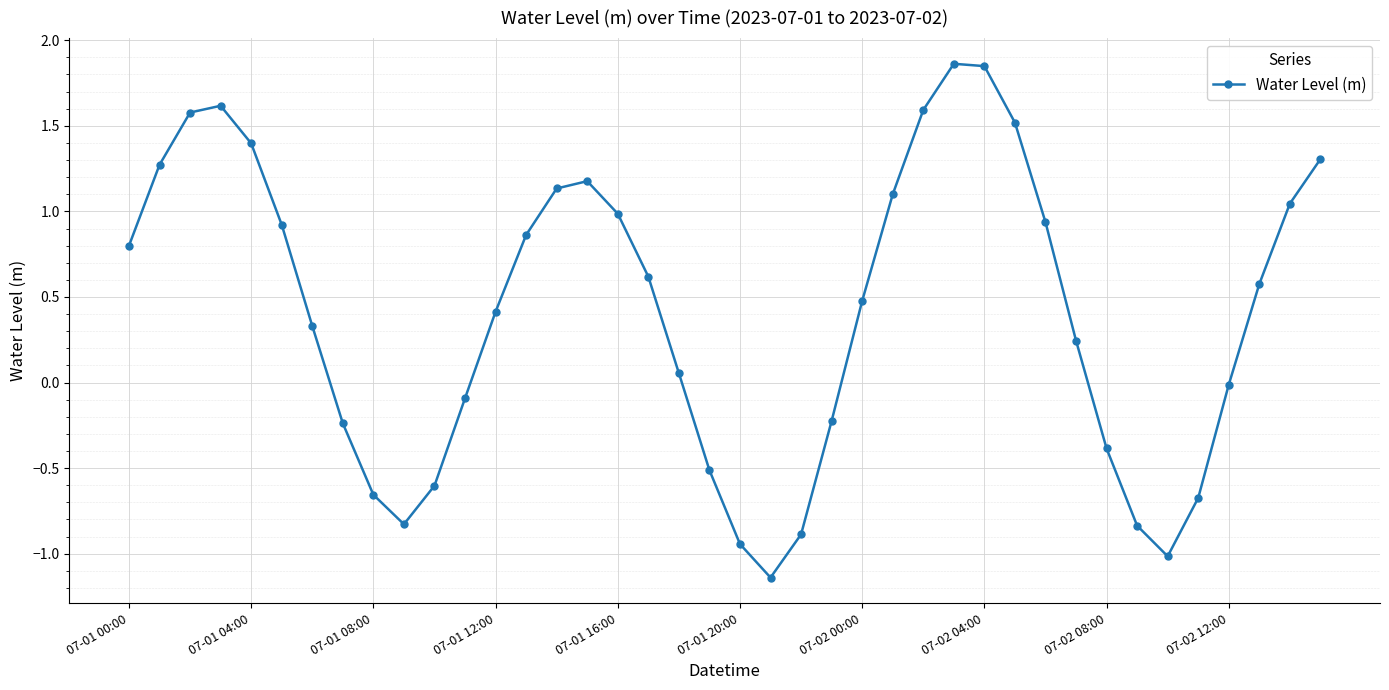

True or false: there are more than 1 points higher than both neighbors.

True